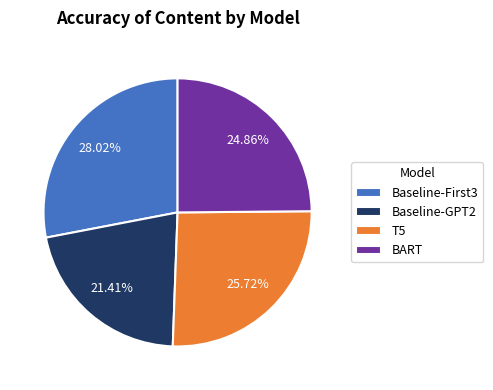

Does any single category account for the majority?

No